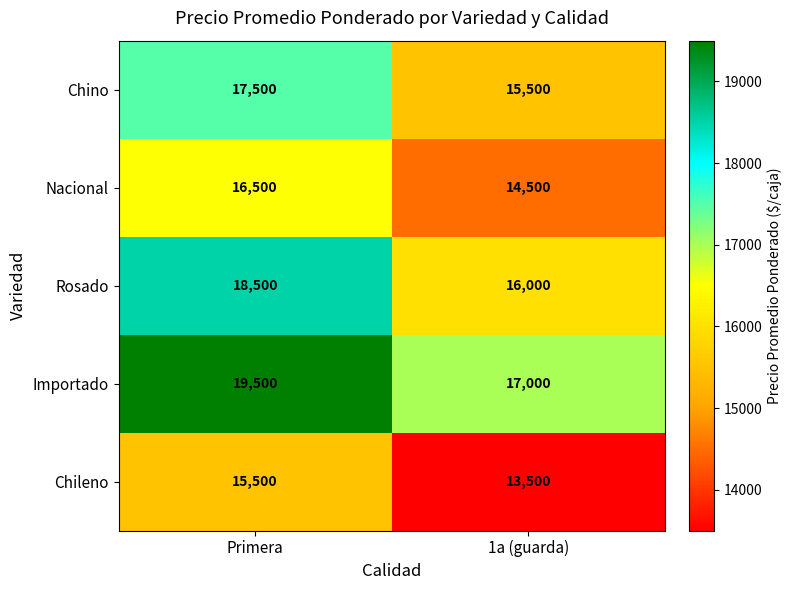

Is the value of Importado at 1a (guarda) greater than the value of Chileno at 1a (guarda)?

Yes